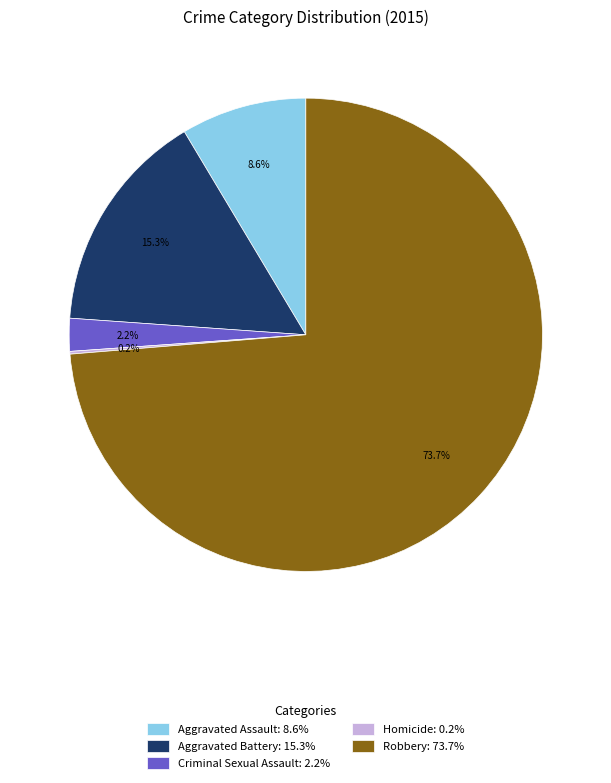

Which has a higher value, Aggravated Assault or Robbery?

Robbery